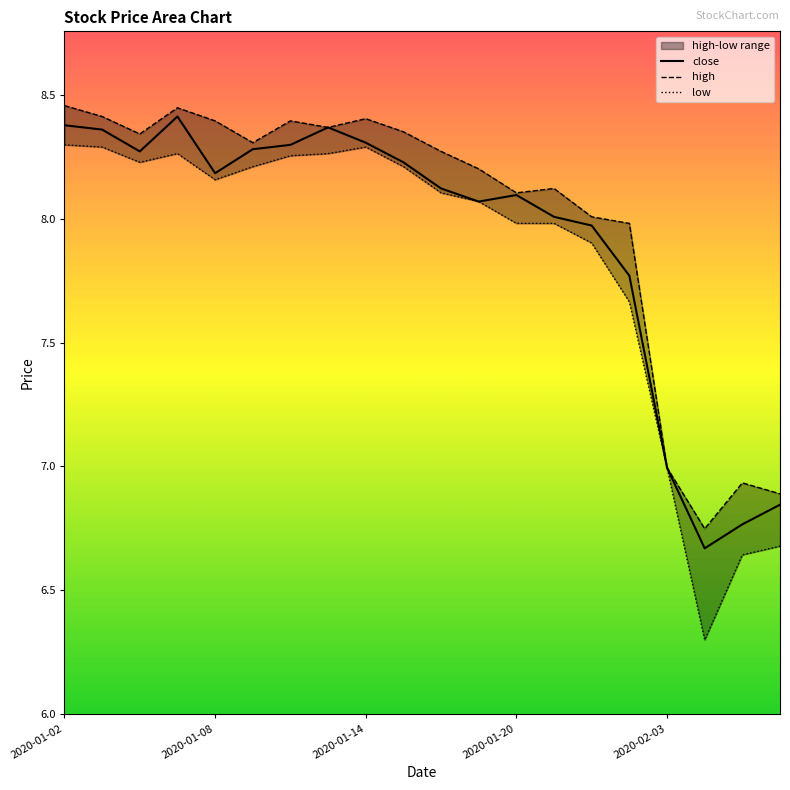

Does the chart have visible grid lines?

No